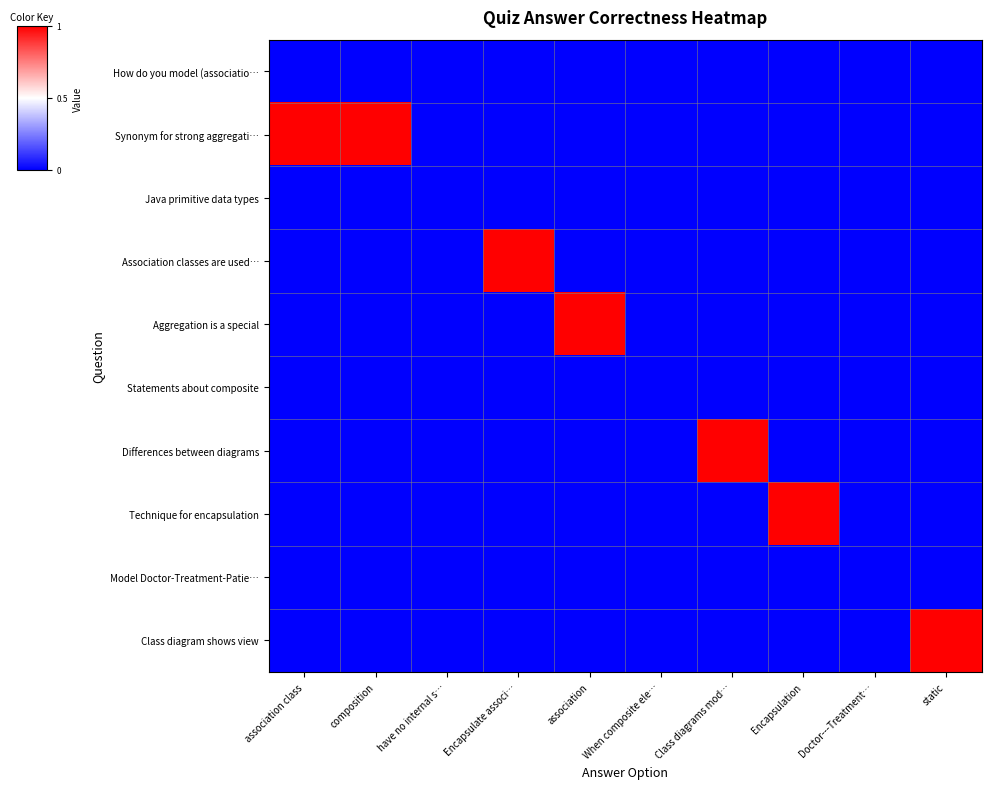

Rank the series at When composite ele… from lowest to highest value.

How do you model (associatio…, Synonym for strong aggregati…, Java primitive data types, Association classes are used…, Aggregation is a special, Statements about composite, Differences between diagrams, Technique for encapsulation, Model Doctor-Treatment-Patie…, Class diagram shows view